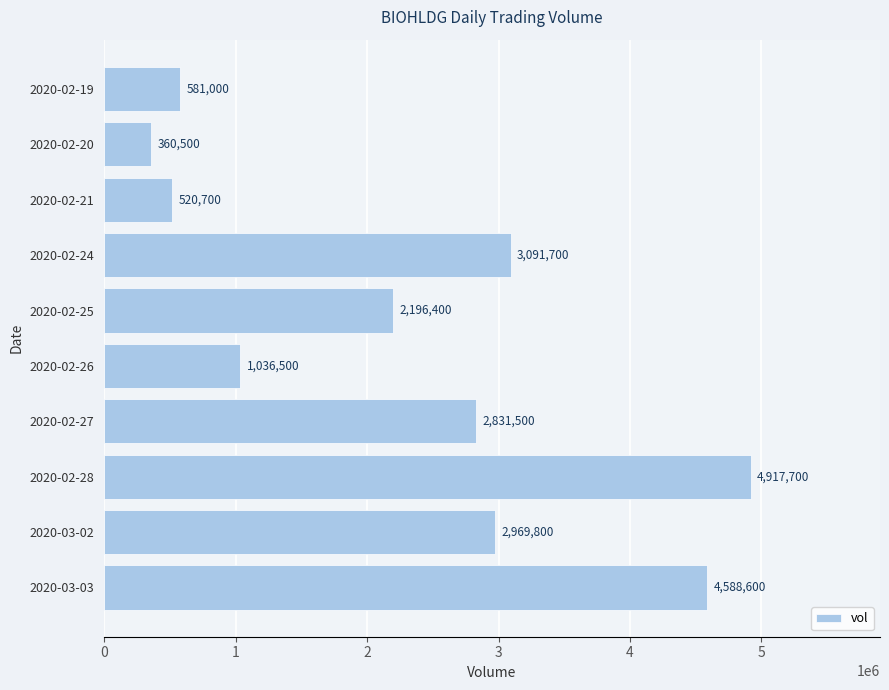

At which label is the value closest to 2639100?

2020-02-27